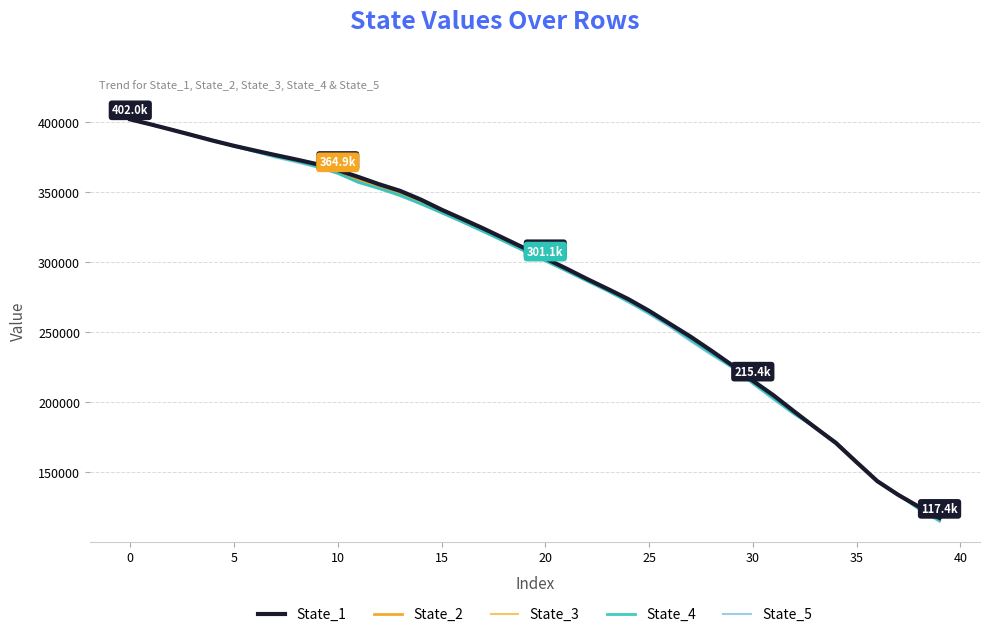

Where is State_1 nearest to the value 259710?

26